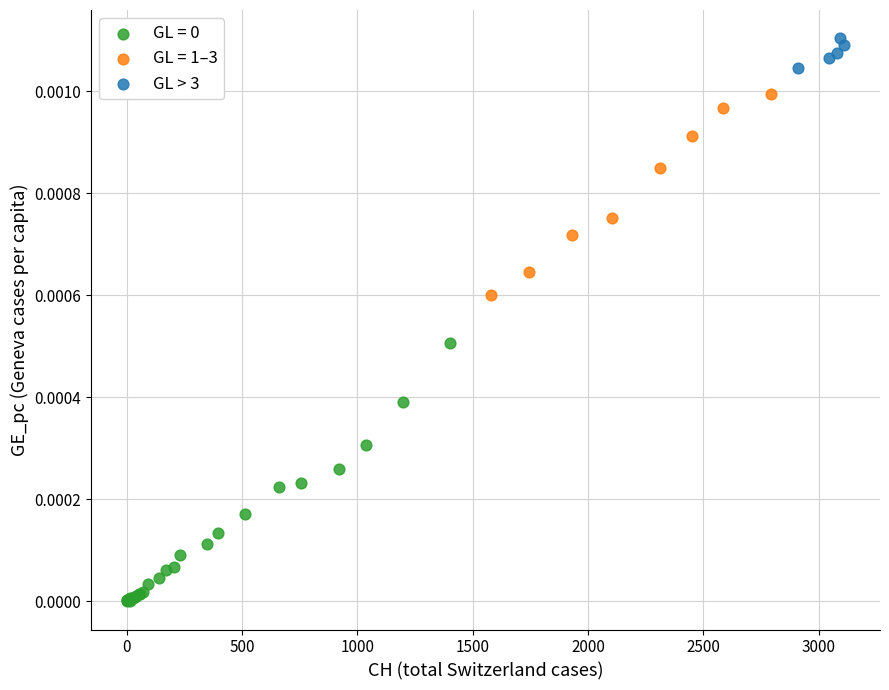

Which series reaches the maximum Y coordinate?

GL > 3